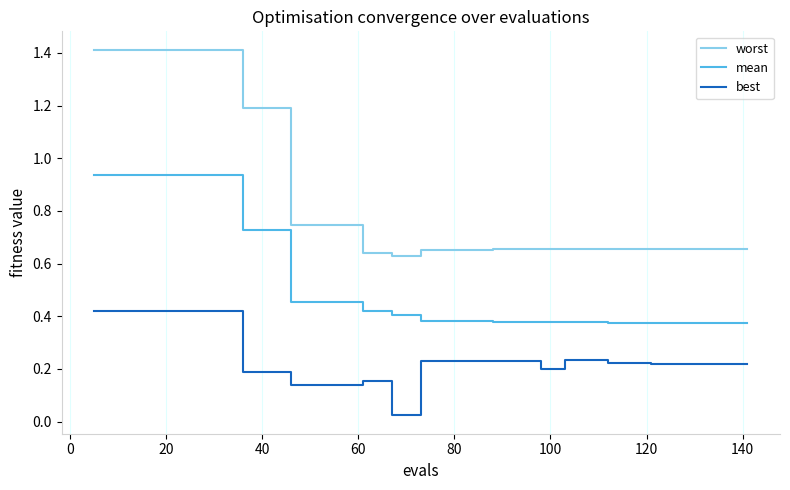

What is the maximum value shown in the chart?

1.4